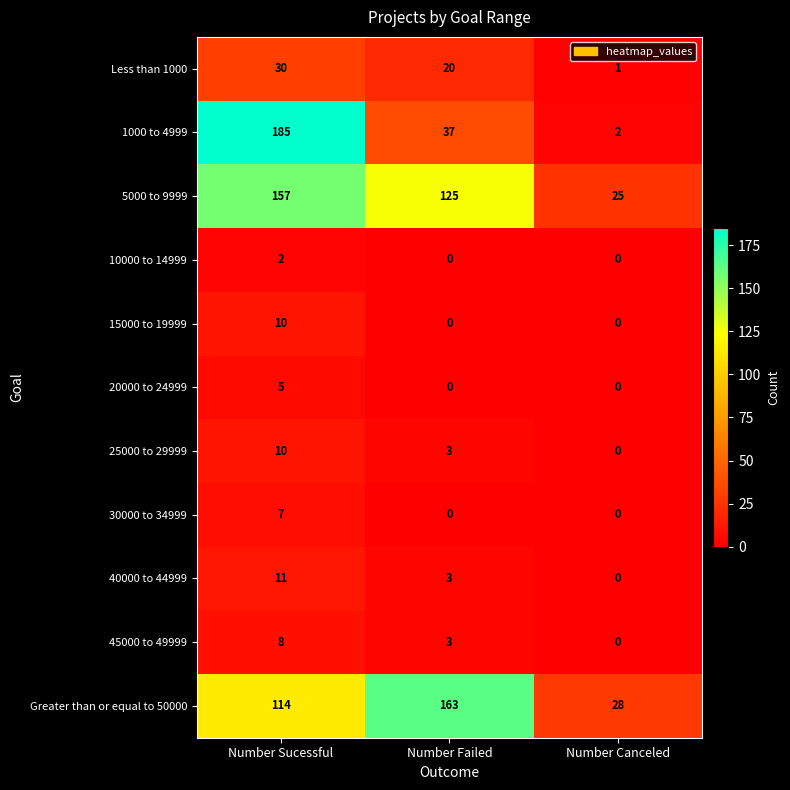

Which series has the largest total across all categories?

5000 to 9999